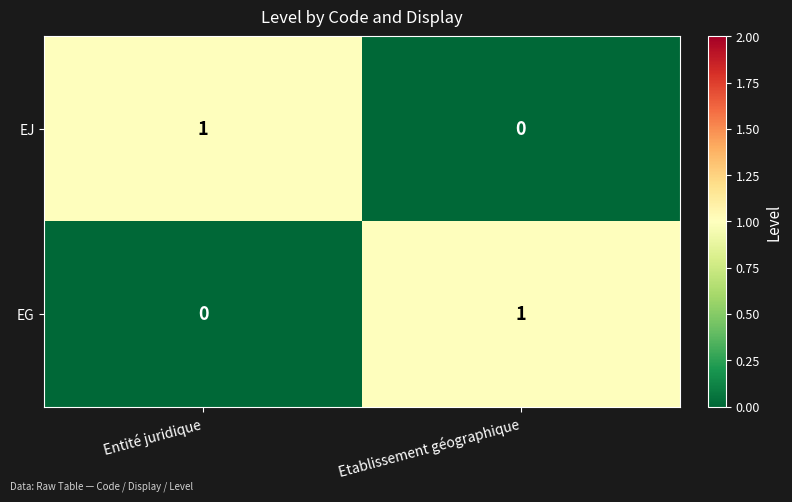

At which label does EG reach its minimum?

Entité juridique